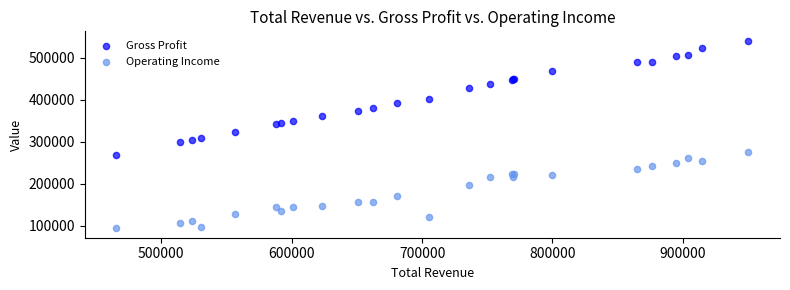

What are all the series names shown in the legend?

Gross Profit, Operating Income